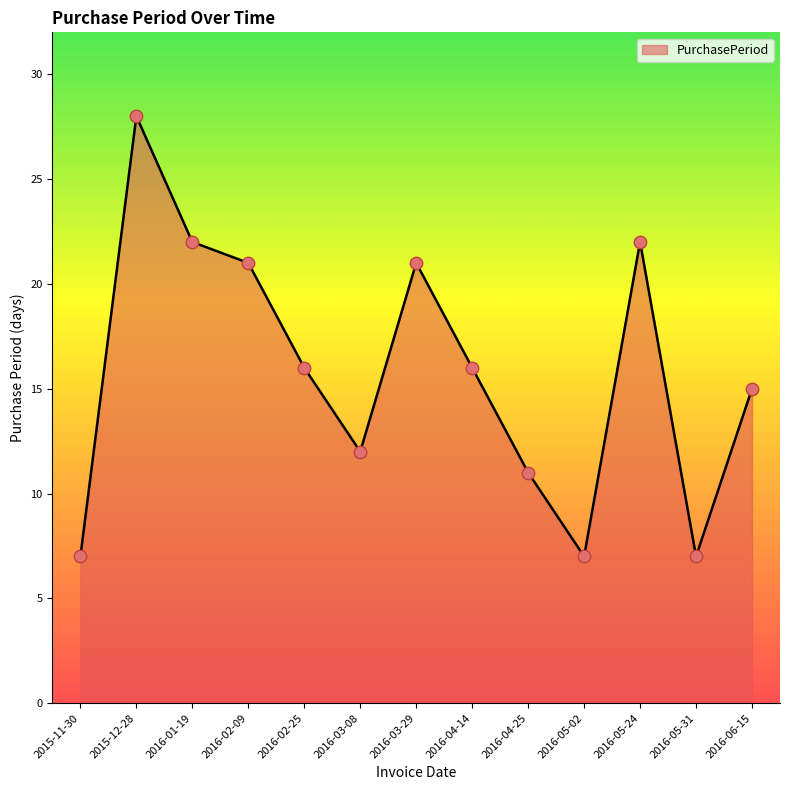

Which has a higher value, 2015-11-30 or 2016-06-15?

2016-06-15